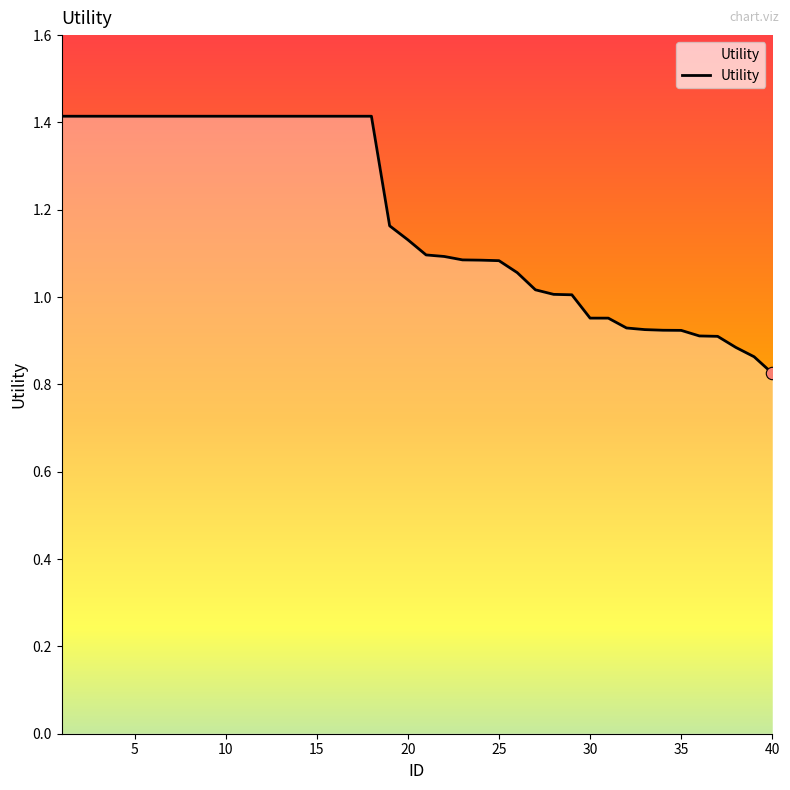

What is the greatest value displayed?

1.4